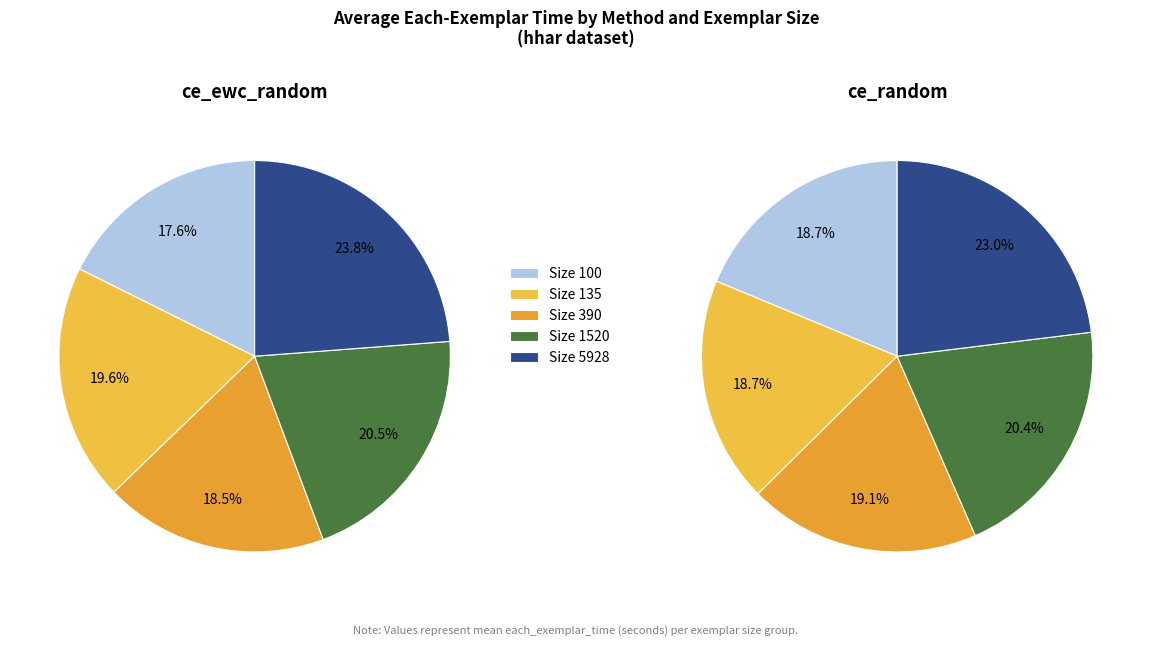

True or false:  ce_ewc_random accounts for 60% of the total.

True